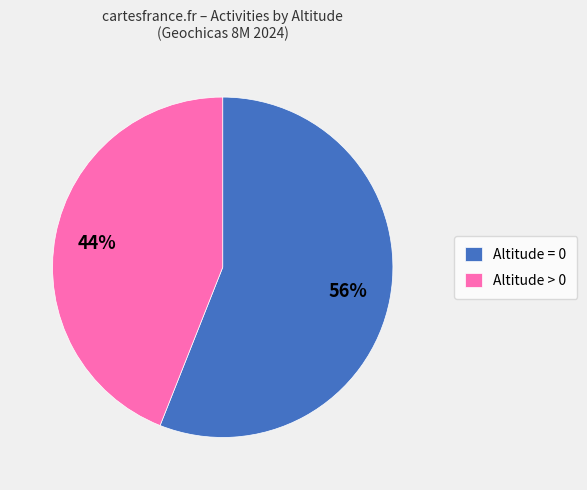

Is it true that Altitude = 0 is 56% of the pie?

True